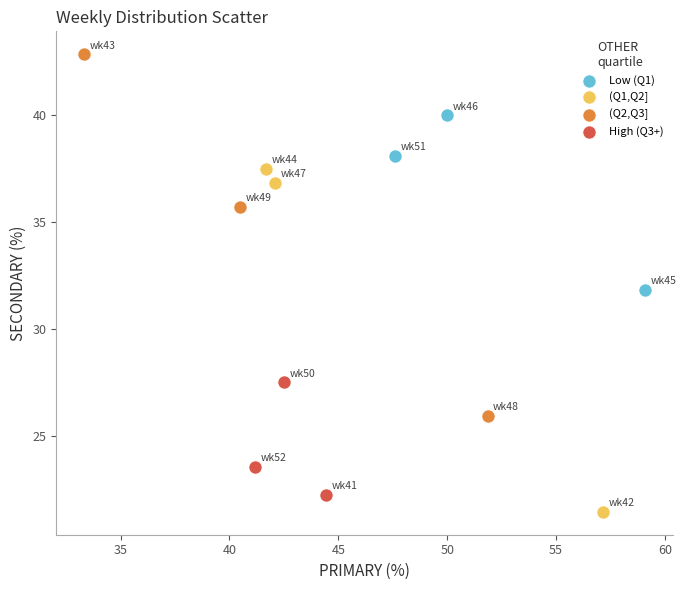

Which series reaches the maximum Y coordinate?

(Q2,Q3]